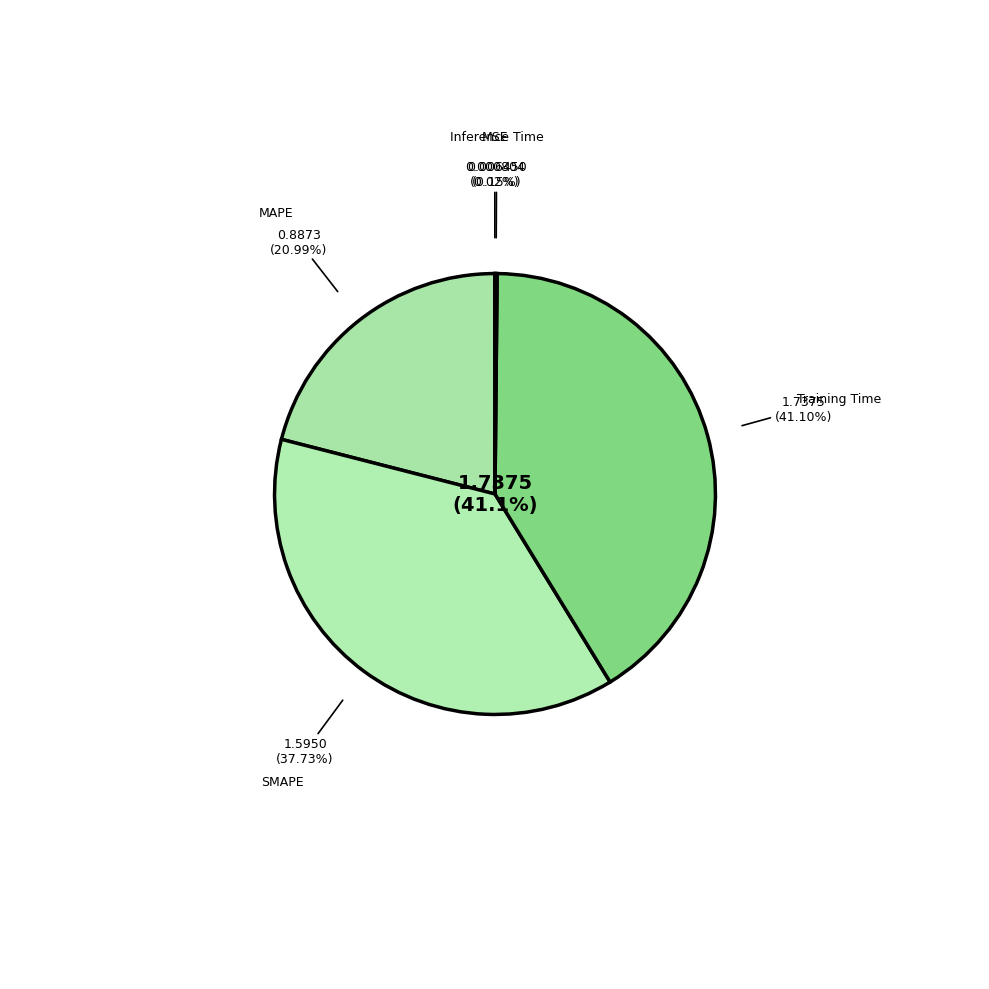

Is there a majority slice in this chart?

No